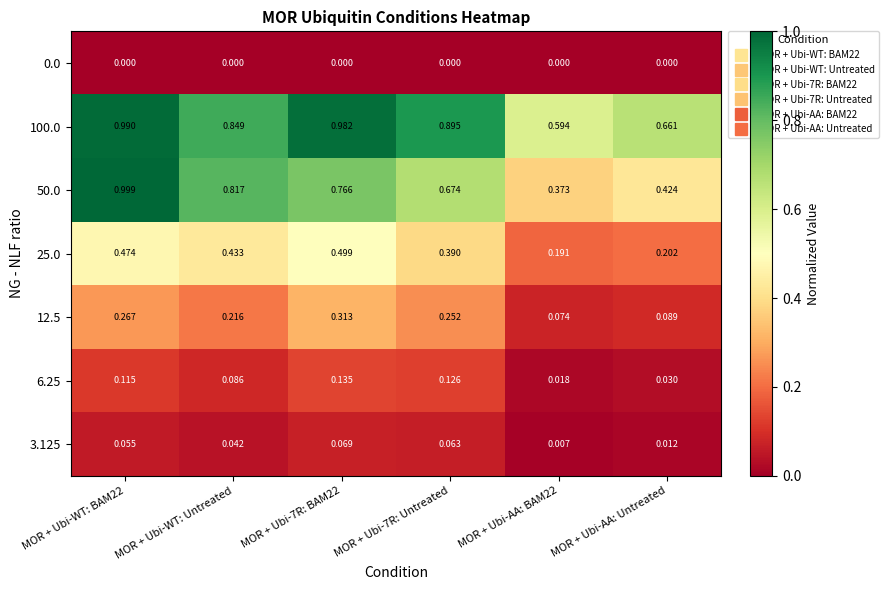

Is the value of 12.5 at MOR + Ubi-AA: BAM22 greater than the value of 6.25 at MOR + Ubi-AA: Untreated?

Yes